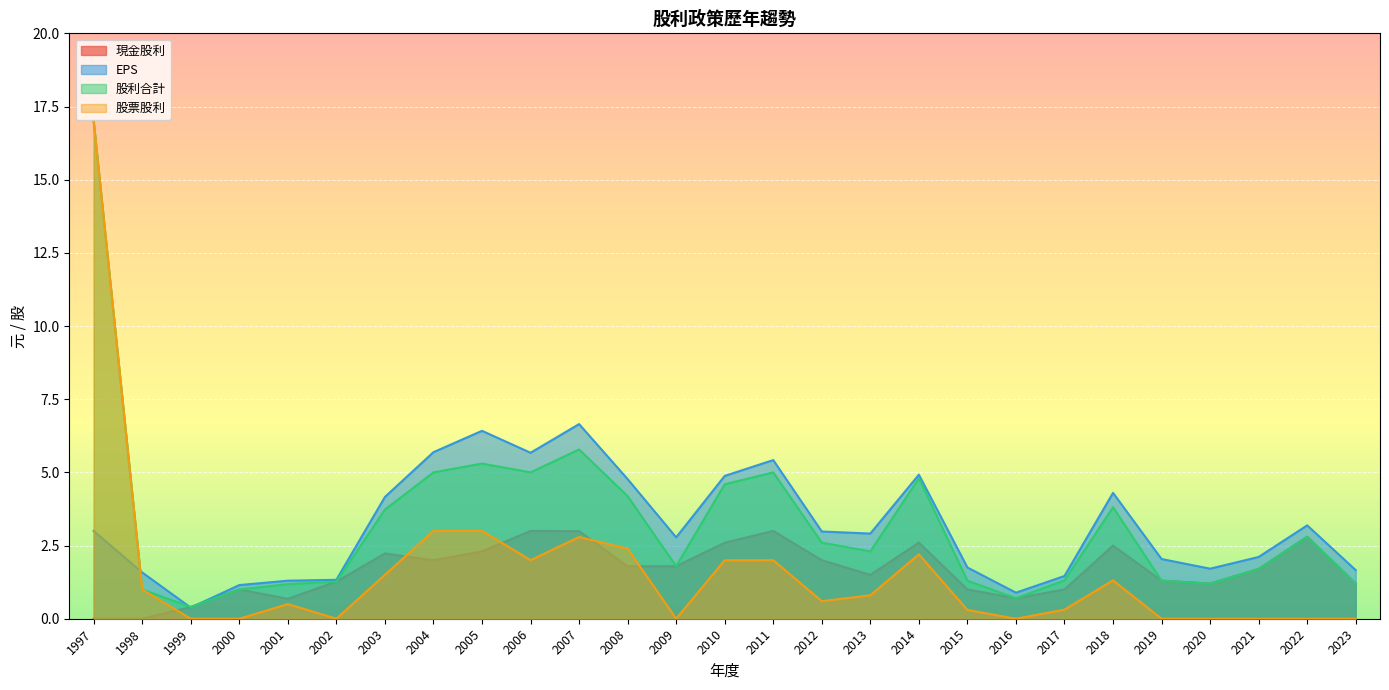

Between 2000 and 2018, which series saw the biggest shift?

EPS